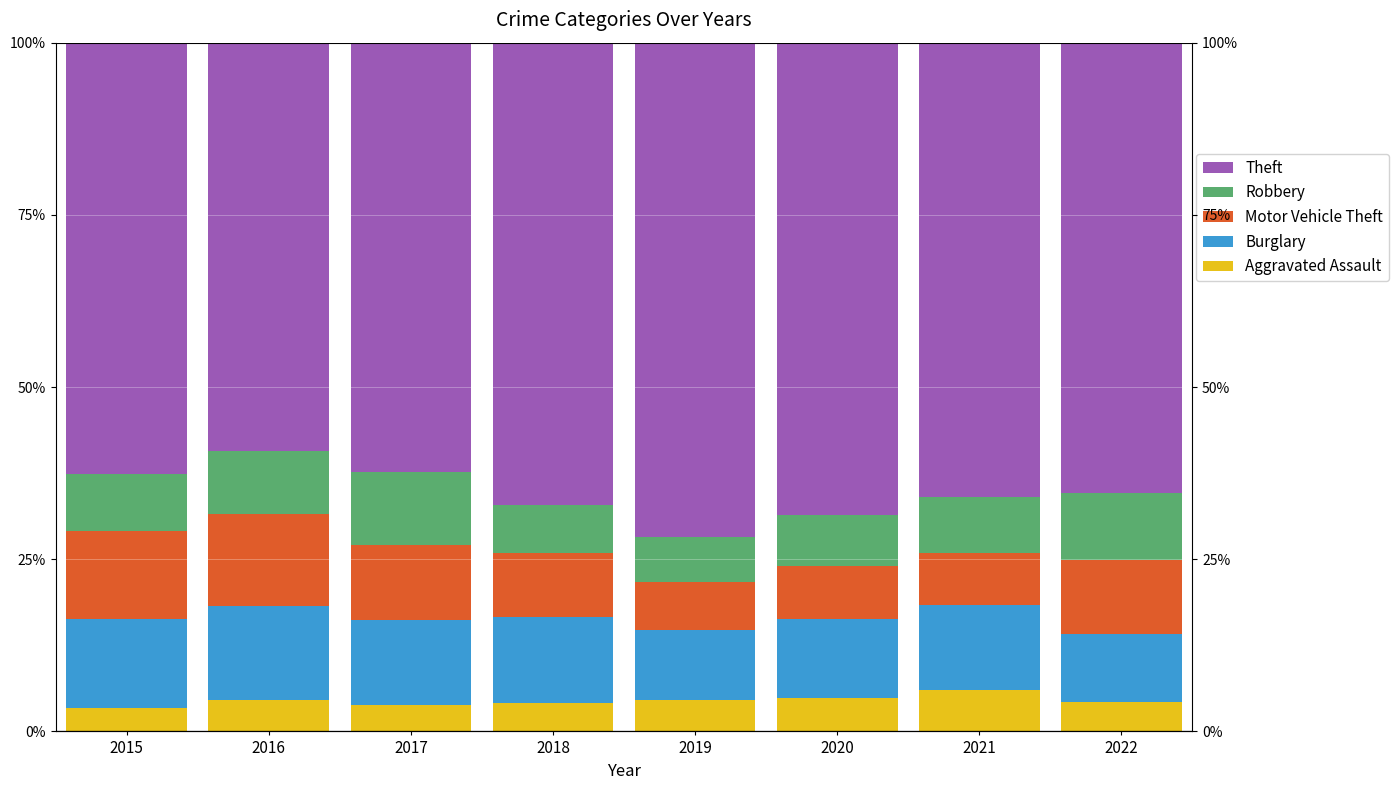

What is the minimum value for Aggravated Assault?

3.4